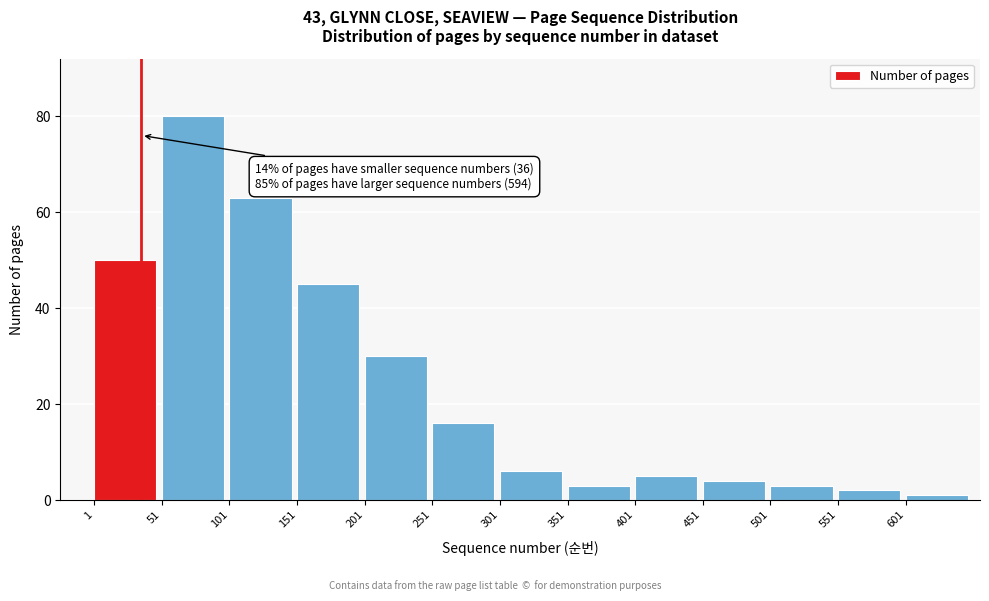

Reading left to right, what are all the values shown in this chart?

50	80	63	45	30	16	6	3	5	4	3	2	1